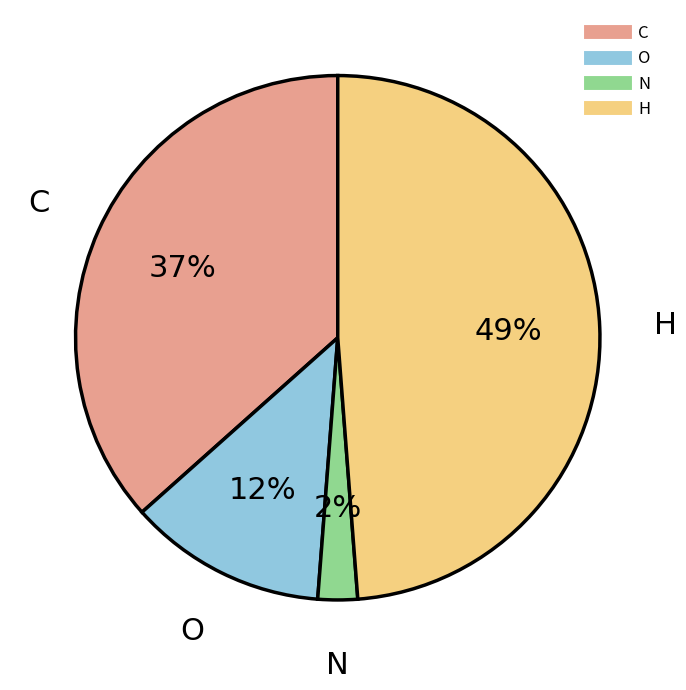

Is the sum of O and C greater than half?

No